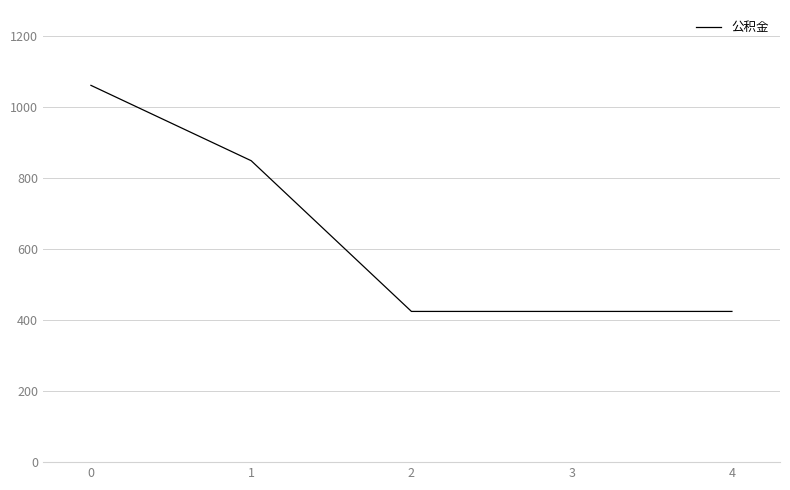

What is the difference between the second highest and second lowest values?

424